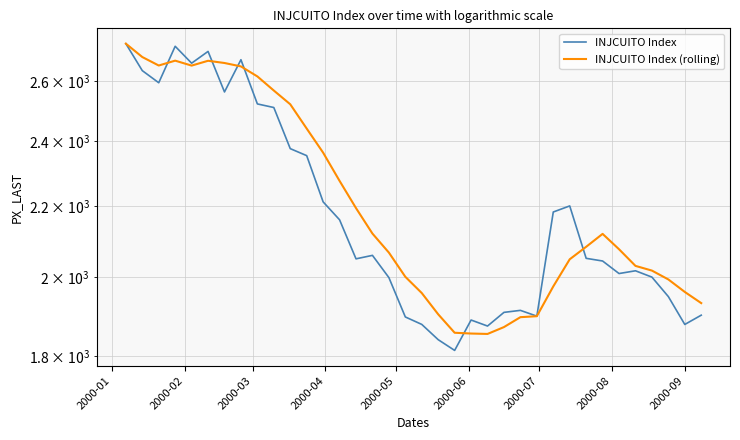

How many series are shown in this chart?

2